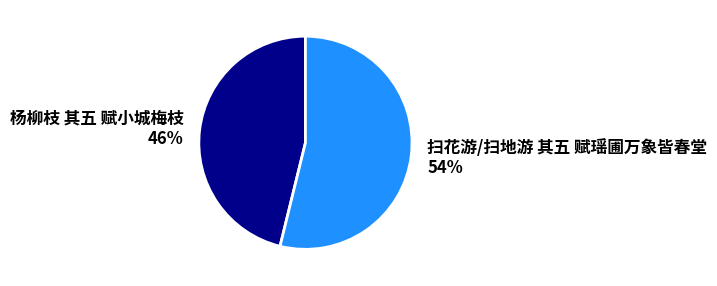

To the nearest percent, what is the combined percentage of 扫花游/扫地游 其五 赋瑶圃万象皆春堂 and 杨柳枝 其五 赋小城梅枝?

100%